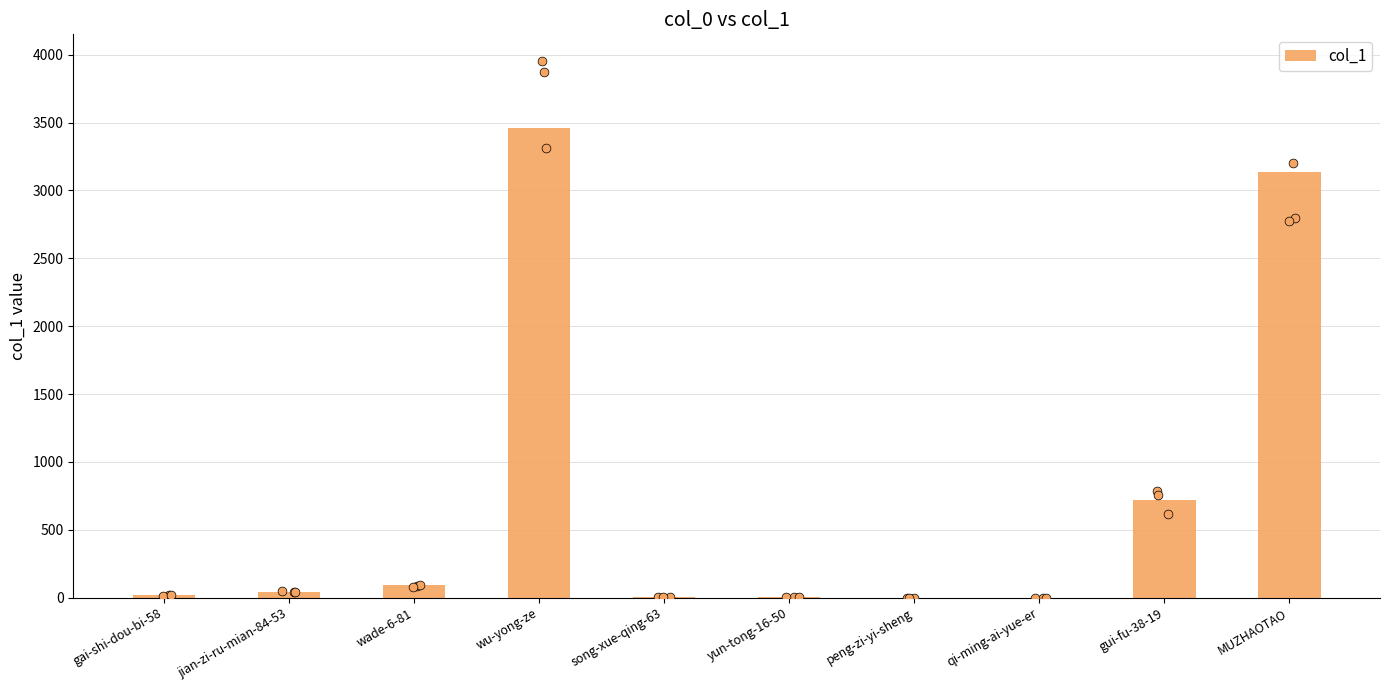

What is the change in value from qi-ming-ai-yue-er to MUZHAOTAO?

+3136